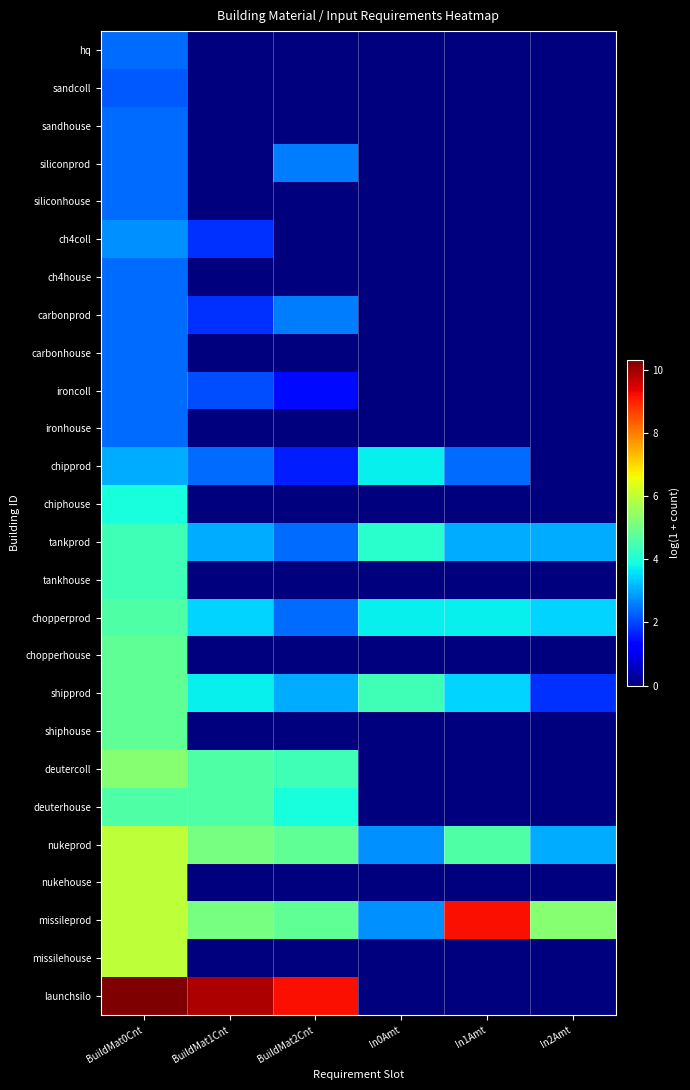

Which series has the widest spread of values?

launchsilo